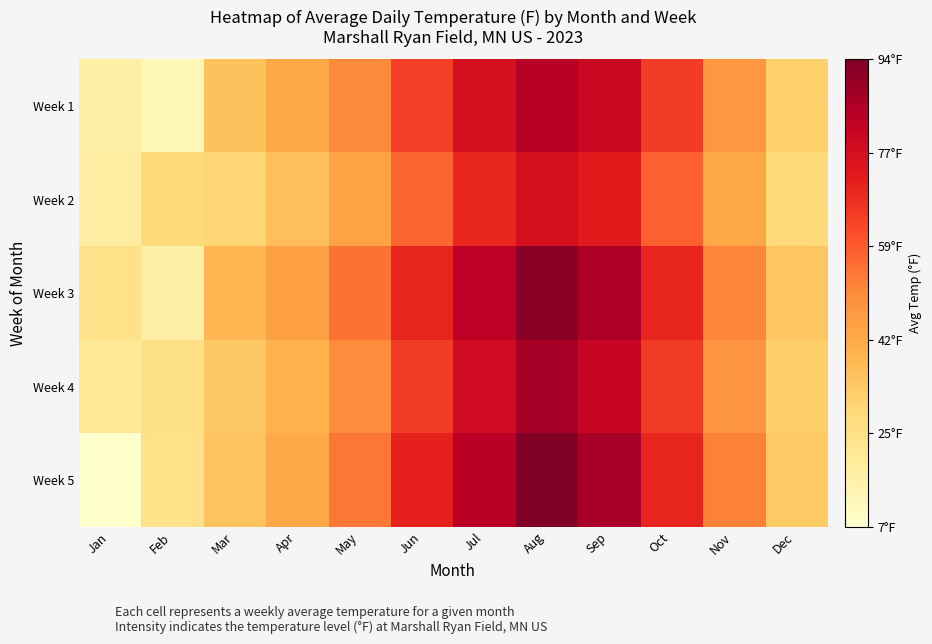

What is the spread (max minus min) of values at May?

10.9